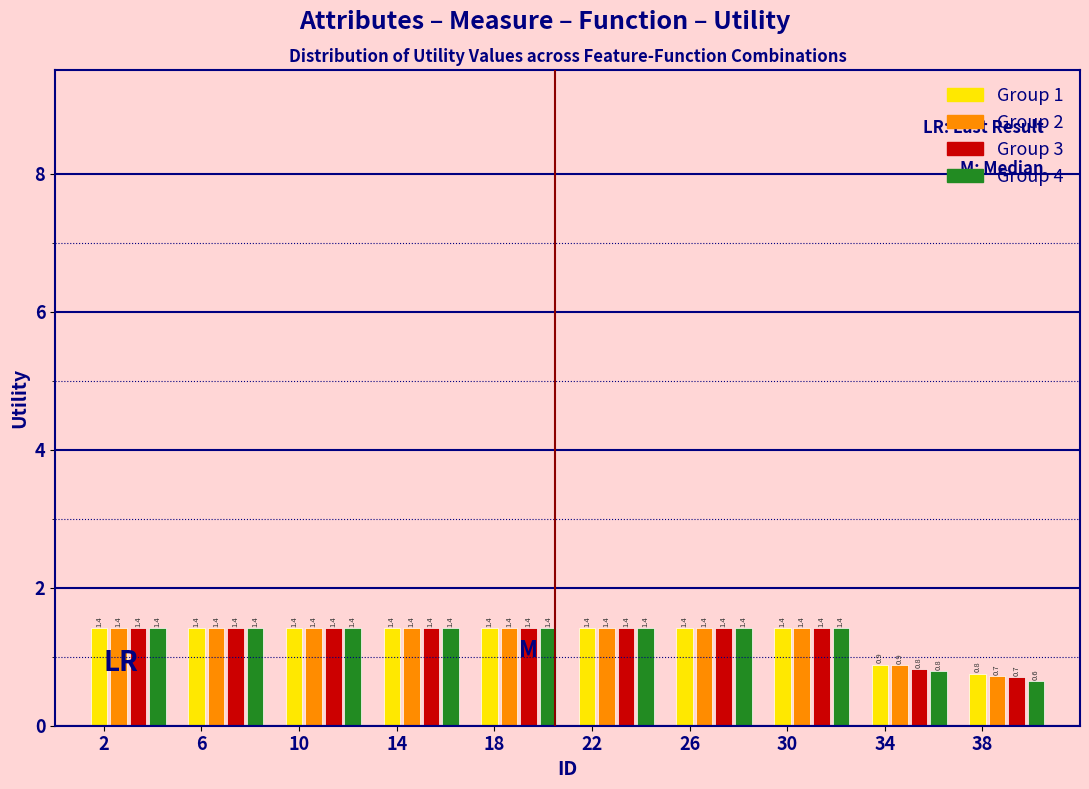

Reading left to right, extract all data points from this chart.

Group 1: 1.4	1.4	1.4	1.4	1.4	1.4	1.4	1.4	0.9	0.8
Group 2: 1.4	1.4	1.4	1.4	1.4	1.4	1.4	1.4	0.9	0.7
Group 3: 1.4	1.4	1.4	1.4	1.4	1.4	1.4	1.4	0.8	0.7
Group 4: 1.4	1.4	1.4	1.4	1.4	1.4	1.4	1.4	0.8	0.6